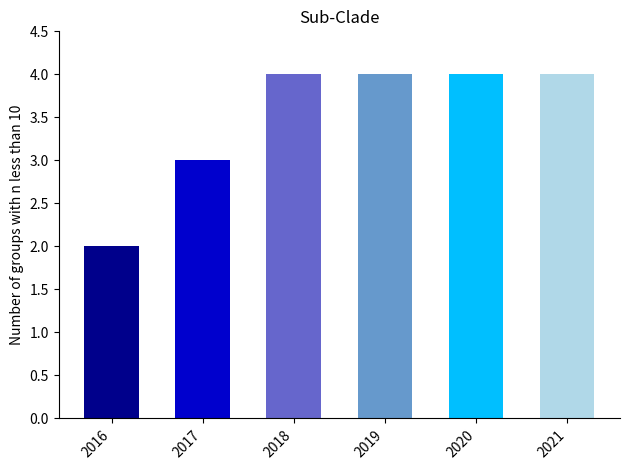

Are the bars horizontal?

No